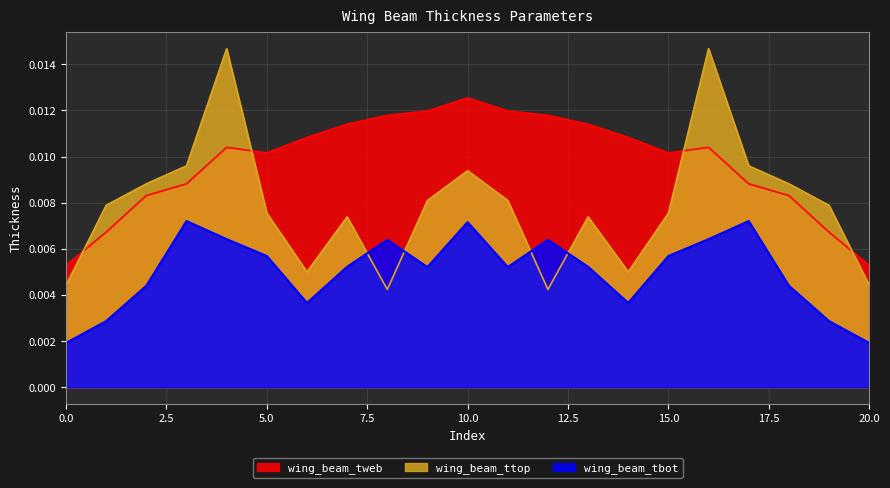

Rank the series by their average value, from lowest to highest.

wing_beam_tbot, wing_beam_ttop, wing_beam_tweb